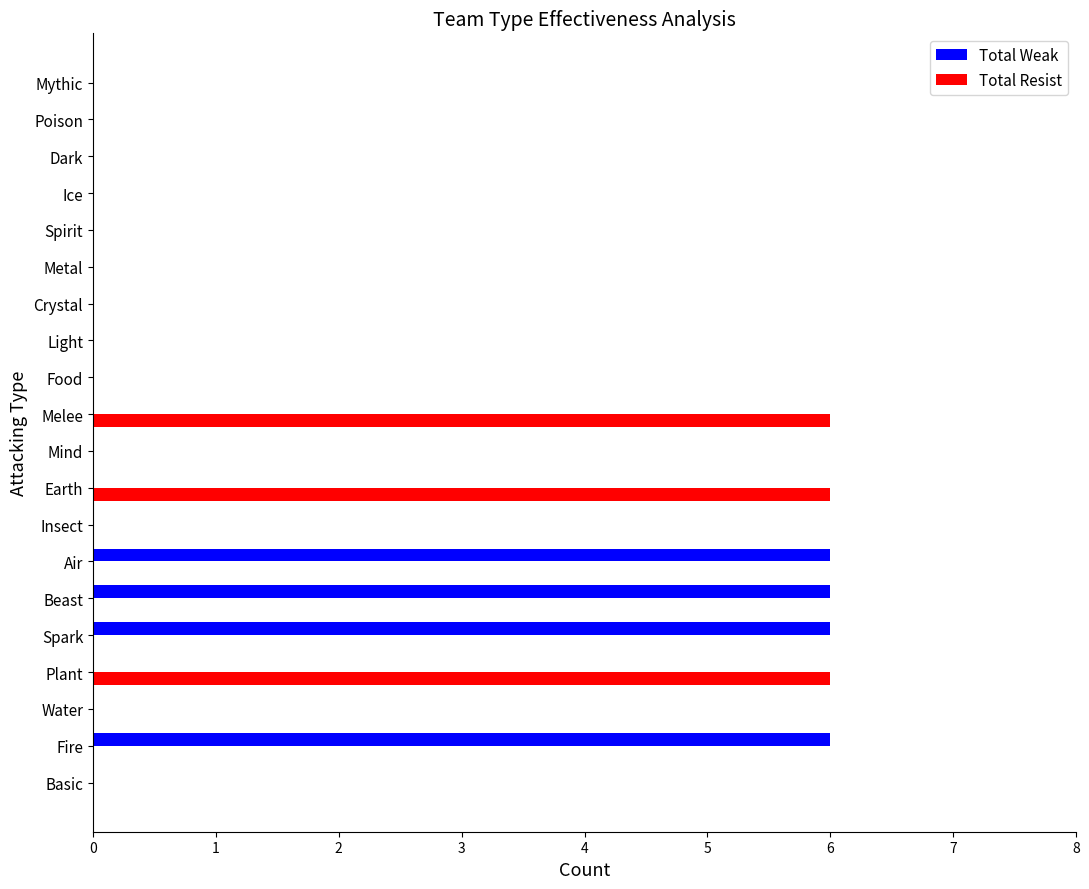

The Total Resist series shows 0 at Ice. True or false?

True